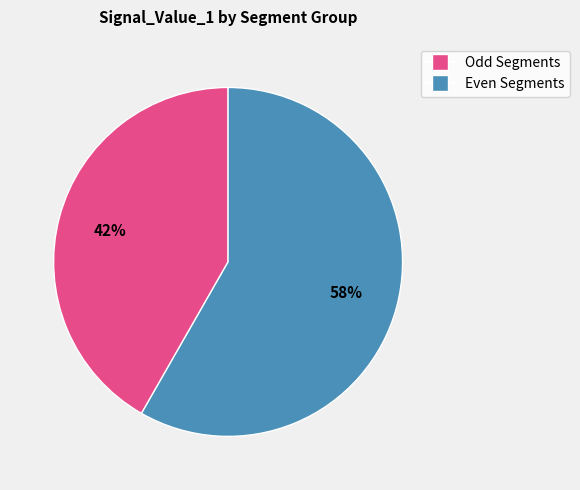

To the nearest percent, what is the average slice percentage?

50%